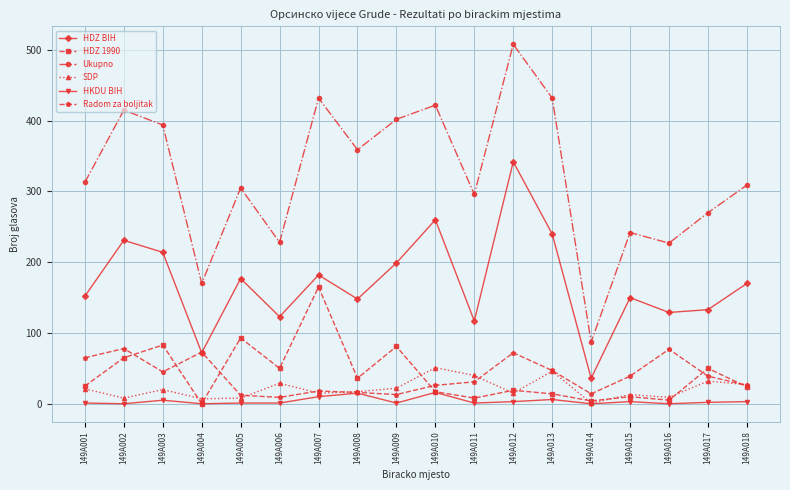

What is the difference between the Ukupno values at 149A002 and 149A007?

17